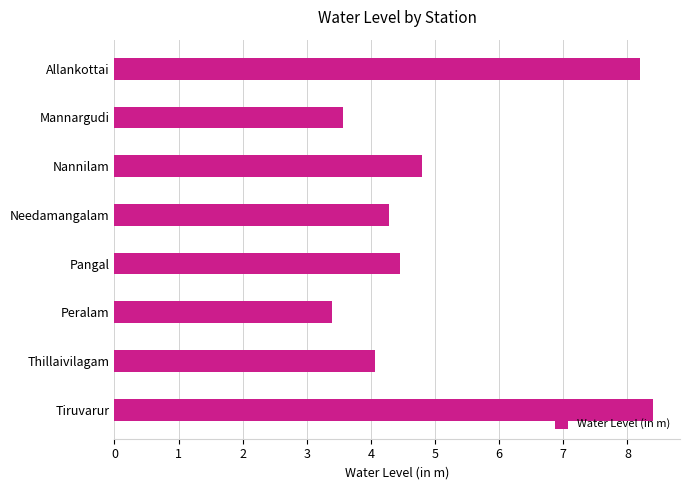

What is the sum of all values?

41.2